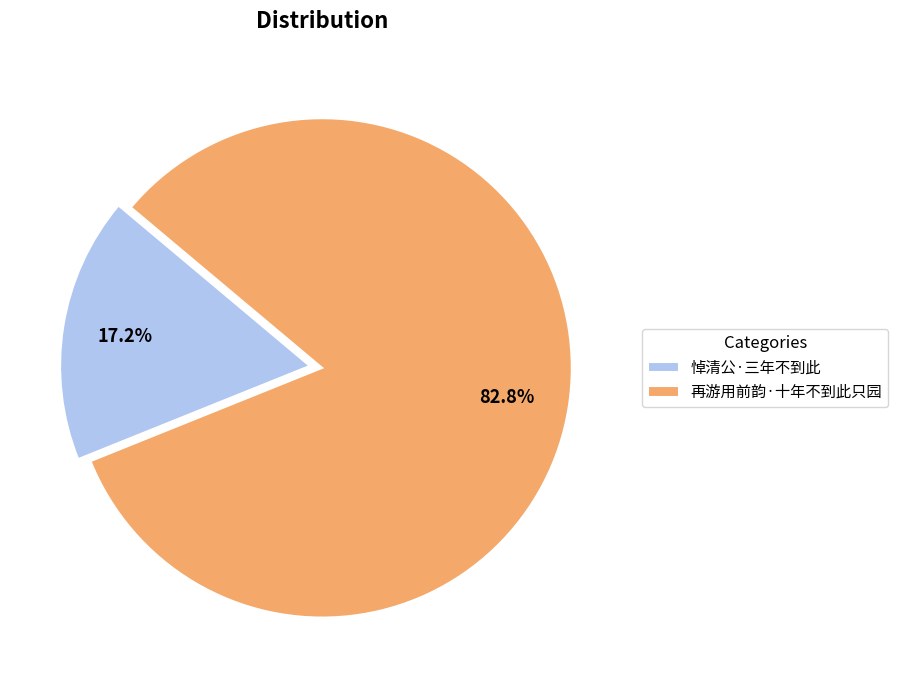

What percentage is NOT represented by 再游用前韵·十年不到此只园?

17.2%